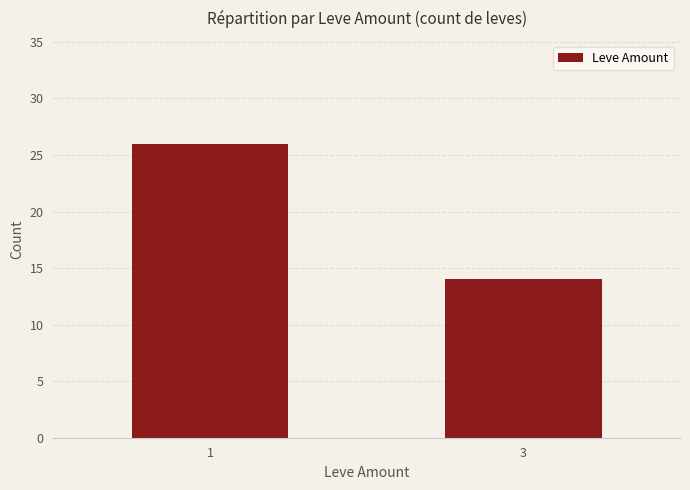

What value does the data have at 1, to the nearest 5?

25